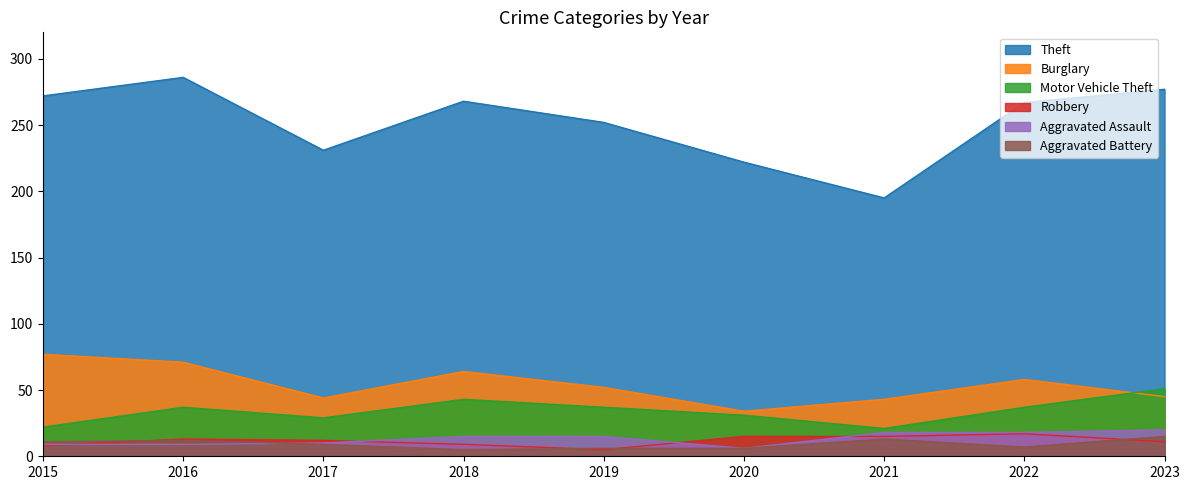

The value of Robbery at 2015 is 8. True or false?

True